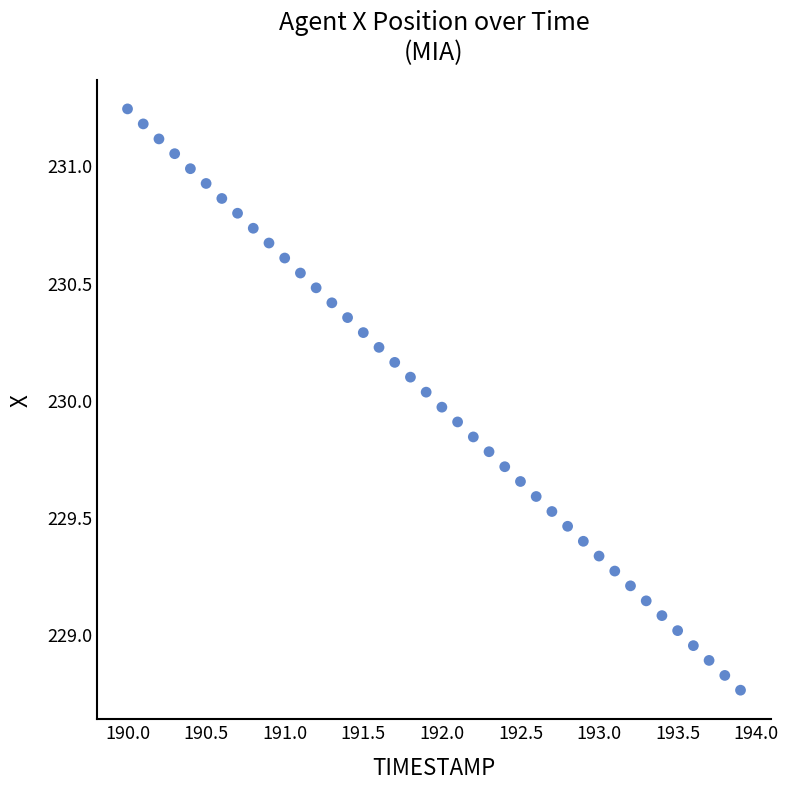

What is the range of X values (max minus min)?

3.9